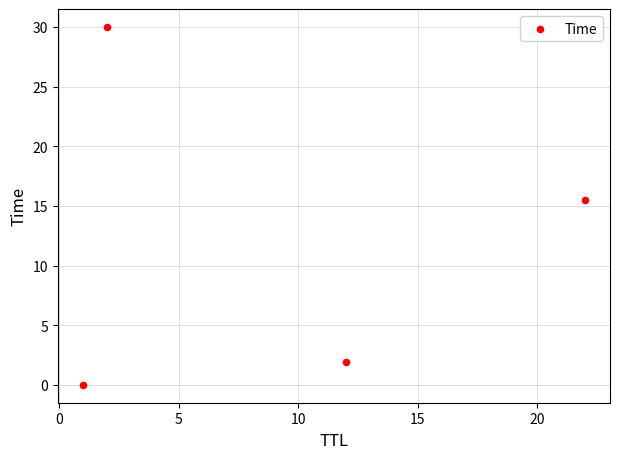

What is the range of X values (max minus min)?

21.0